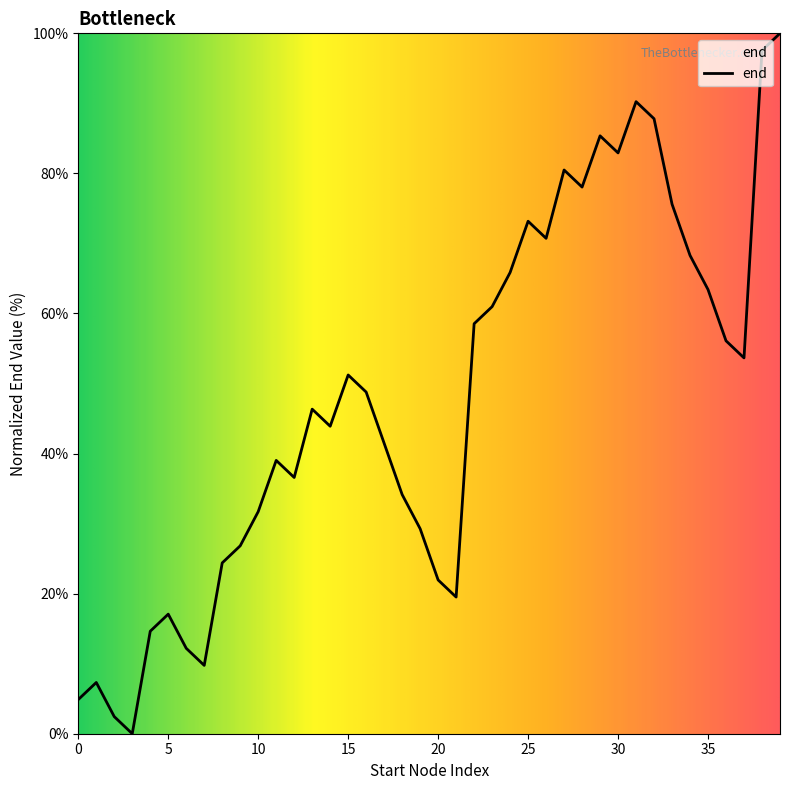

What is the difference between the maximum and minimum values?

100.0